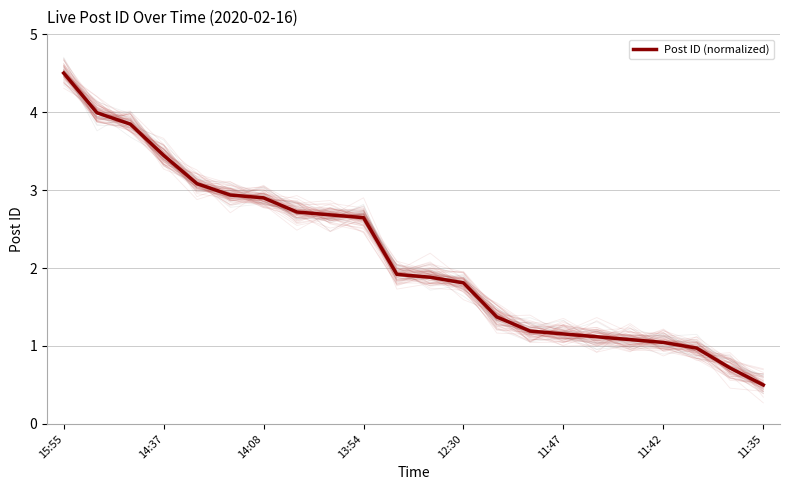

True or false: Post ID (normalized) has a value of 0.7 at 12:30.

False